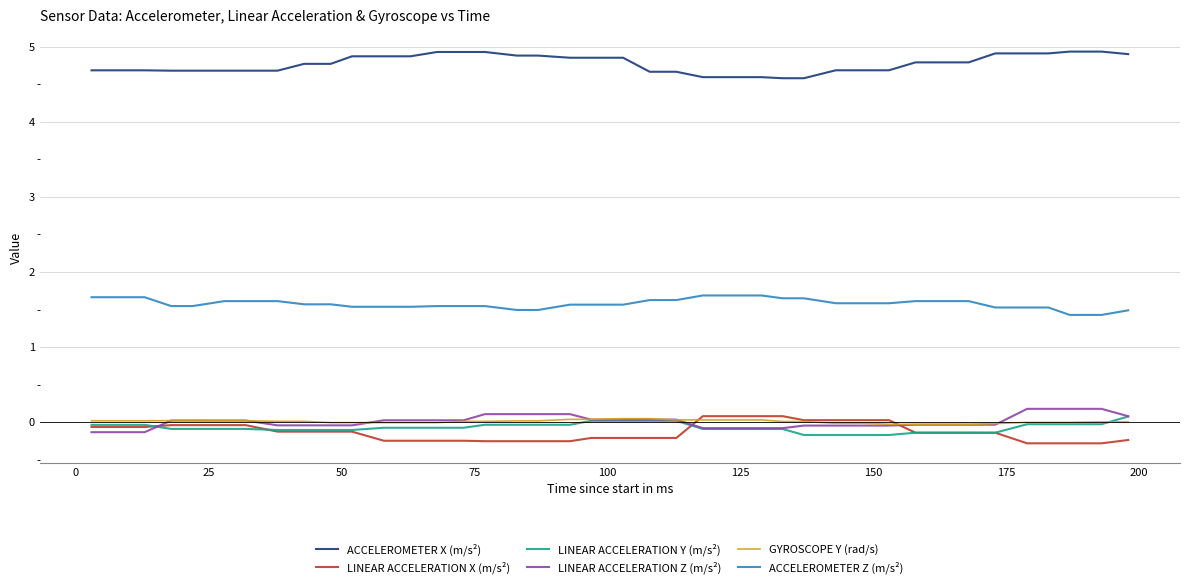

How many distinct data groups are displayed?

6